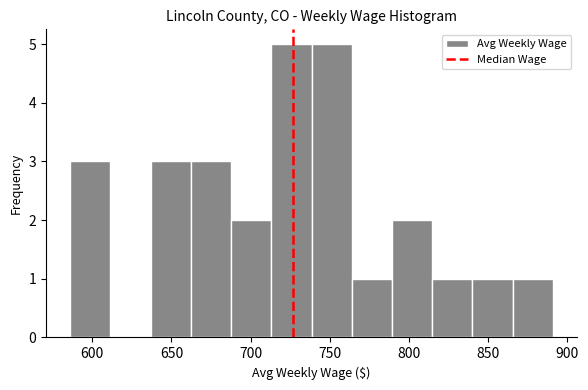

How tall is the bar that spans 715 to 740 on the x-axis? Neither the bar edges nor the heights are printed on the chart, so give them approximately, as read against the axes.

5